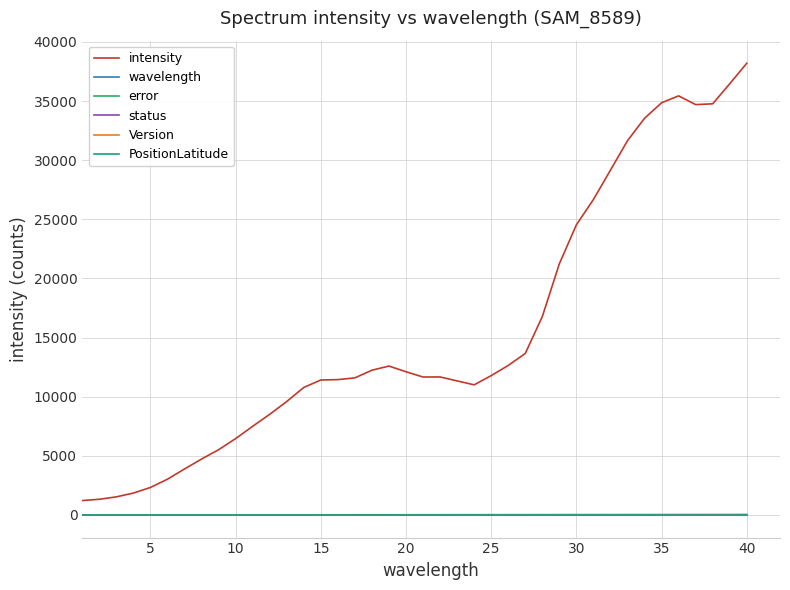

Does the chart display data point markers on the line(s)?

No